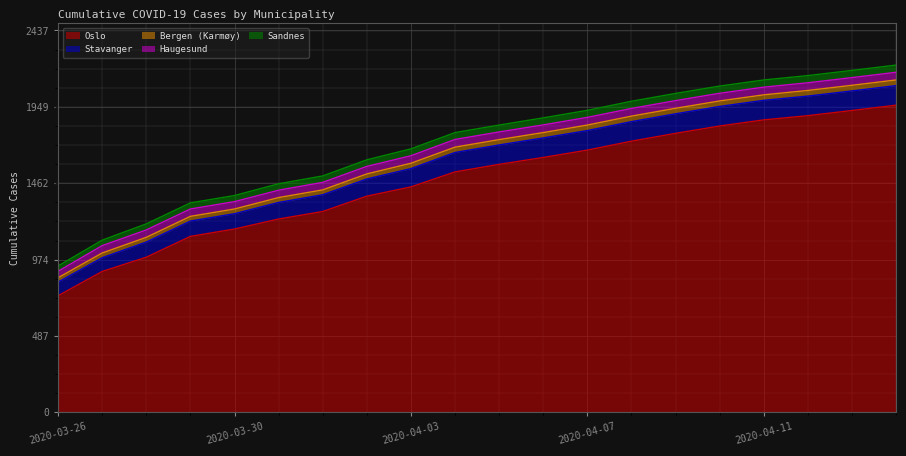

Reading right to left, list all the values displayed in this chart.

Oslo: 2020-04-14=1960	2020-04-13=1926	2020-04-12=1893	2020-04-11=1866	2020-04-10=1827	2020-04-09=1780	2020-04-08=1730	2020-04-07=1673	2020-04-06=1626	2020-04-05=1582	2020-04-04=1534	2020-04-03=1438	2020-04-02=1379	2020-04-01=1281	2020-03-31=1233	2020-03-30=1169	2020-03-29=1122	2020-03-28=989	2020-03-27=898	2020-03-26=743
Stavanger: 2020-04-14=125	2020-04-13=125	2020-04-12=125	2020-04-11=125	2020-04-10=125	2020-04-09=125	2020-04-08=125	2020-04-07=125	2020-04-06=125	2020-04-05=124	2020-04-04=124	2020-04-03=117	2020-04-02=110	2020-04-01=107	2020-03-31=106	2020-03-30=98	2020-03-29=98	2020-03-28=97	2020-03-27=88	2020-03-26=87
Bergen (Karmøy): 2020-04-14=36	2020-04-13=36	2020-04-12=36	2020-04-11=35	2020-04-10=35	2020-04-09=35	2020-04-08=35	2020-04-07=35	2020-04-06=34	2020-04-05=34	2020-04-04=34	2020-04-03=34	2020-04-02=32	2020-04-01=31	2020-03-31=31	2020-03-30=30	2020-03-29=30	2020-03-28=30	2020-03-27=30	2020-03-26=28
Haugesund: 2020-04-14=49	2020-04-13=49	2020-04-12=49	2020-04-11=49	2020-04-10=49	2020-04-09=49	2020-04-08=49	2020-04-07=49	2020-04-06=49	2020-04-05=49	2020-04-04=49	2020-04-03=48	2020-04-02=48	2020-04-01=48	2020-03-31=47	2020-03-30=47	2020-03-29=47	2020-03-28=47	2020-03-27=47	2020-03-26=41
Sandnes: 2020-04-14=46	2020-04-13=46	2020-04-12=46	2020-04-11=46	2020-04-10=46	2020-04-09=46	2020-04-08=46	2020-04-07=45	2020-04-06=45	2020-04-05=44	2020-04-04=44	2020-04-03=44	2020-04-02=42	2020-04-01=41	2020-03-31=41	2020-03-30=39	2020-03-29=39	2020-03-28=39	2020-03-27=35	2020-03-26=34